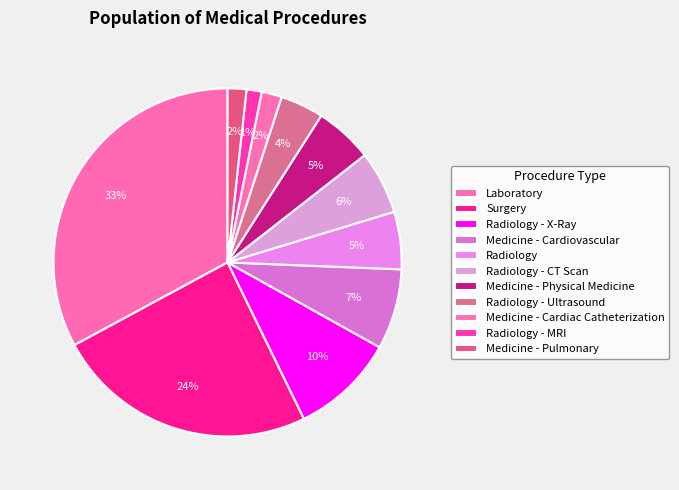

How many slices are in this pie chart?

11